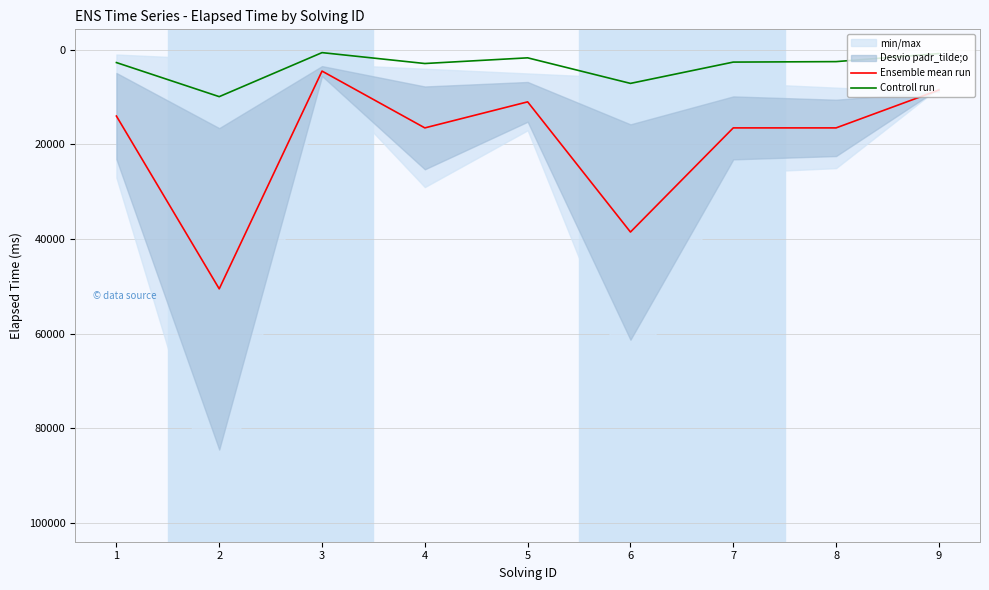

Which series has the largest total across all categories?

Ensemble mean run